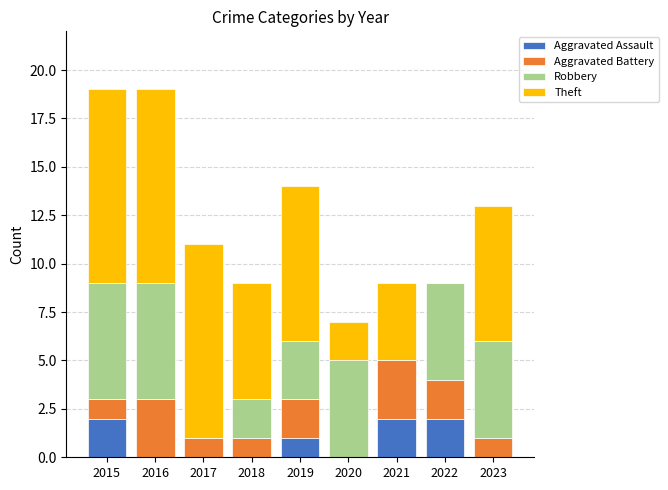

What is the sum of all Aggravated Assault values?

7